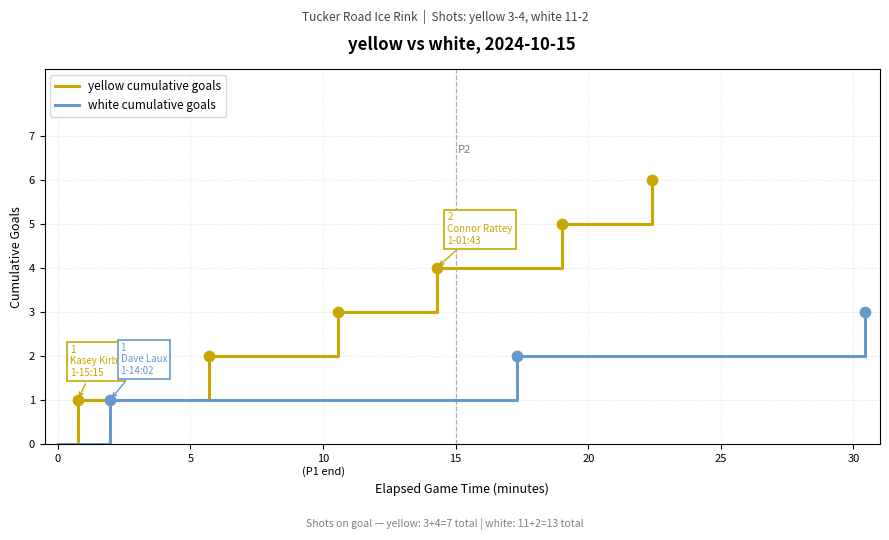

What is the change in value from 5 to 10
(P1 end)?

+1